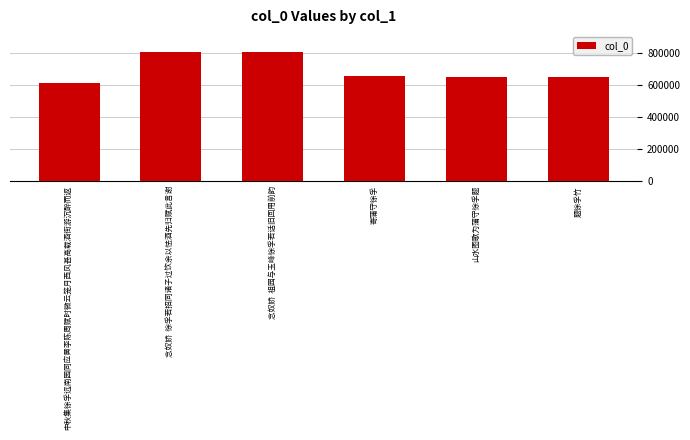

What is the value of the 1st bar from the left?

611976